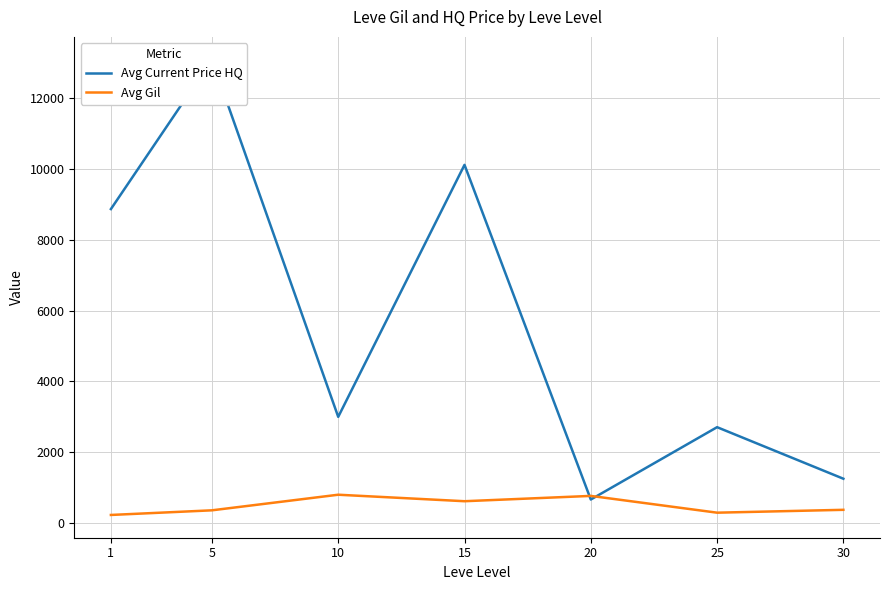

True or false: Avg Current Price HQ and Avg Gil cross at least once.

True